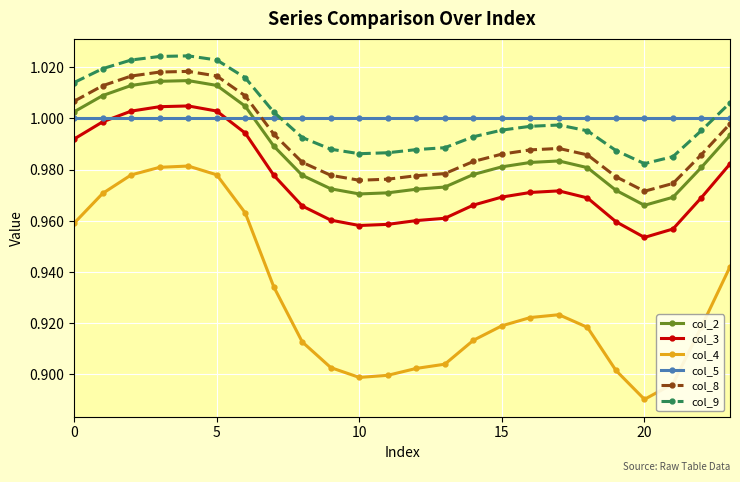

True or false: col_3 and col_4 intersect in this chart.

False